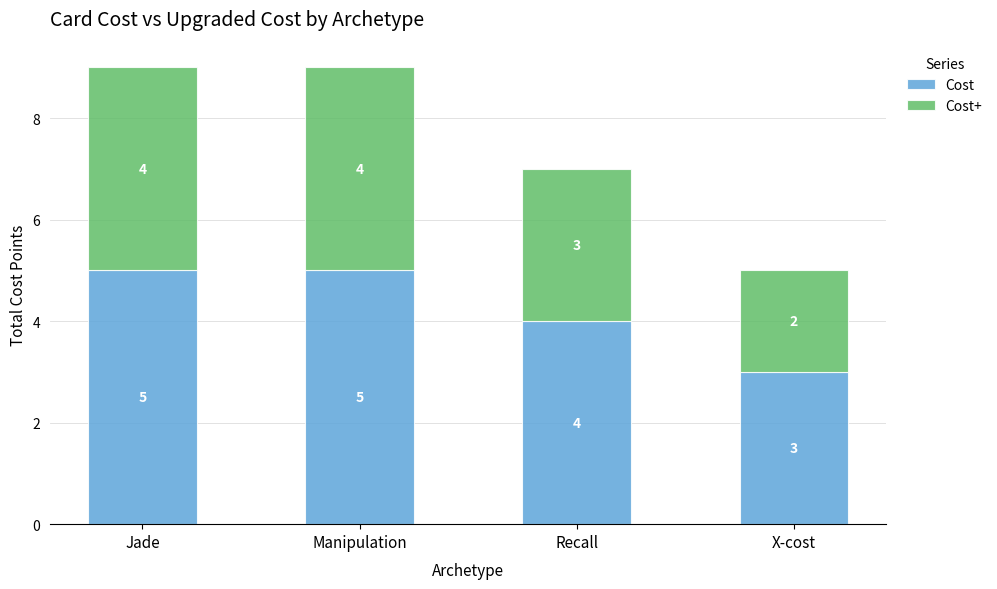

What are all the series names shown in the legend?

Cost, Cost+